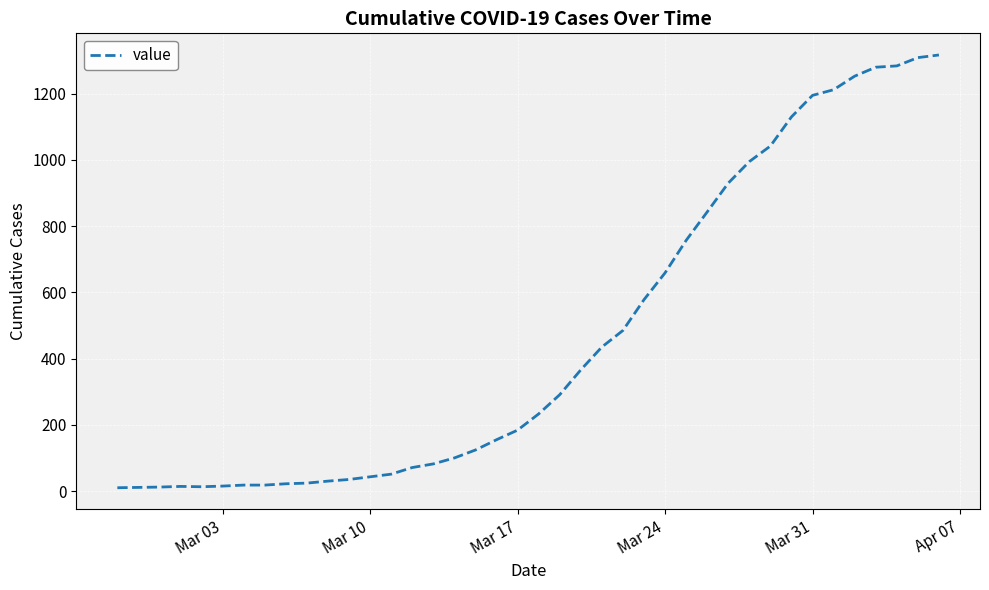

What is the greatest value displayed?

1317